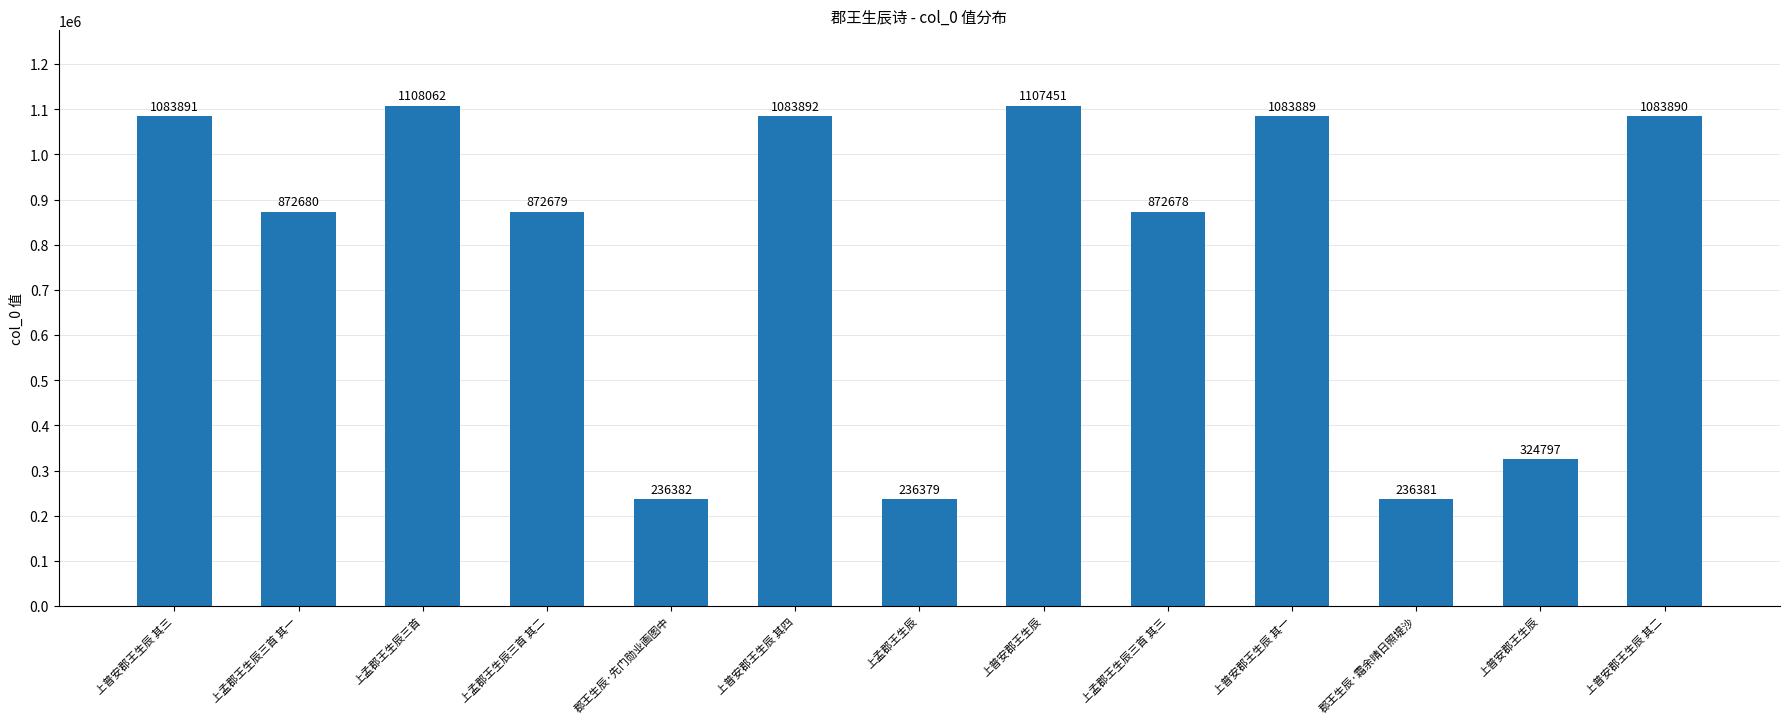

How many bars are there in total?

13